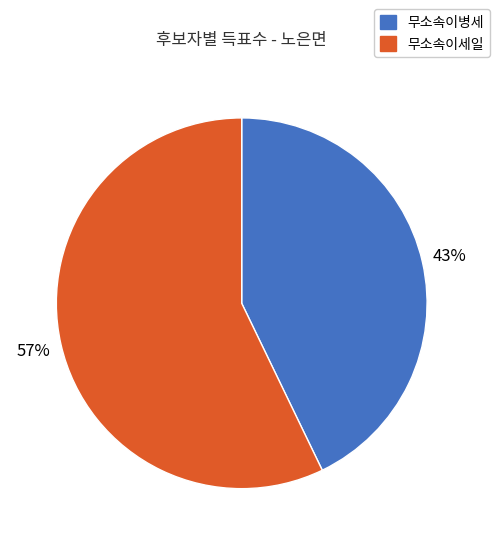

Count the number of slices in the pie.

2